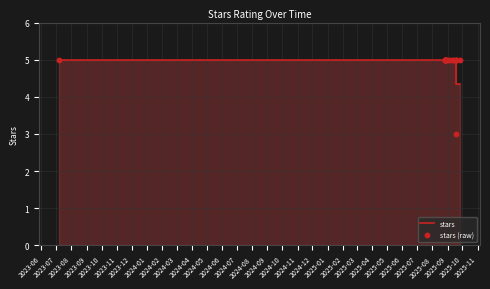

Which series reaches the maximum Y coordinate?

stars